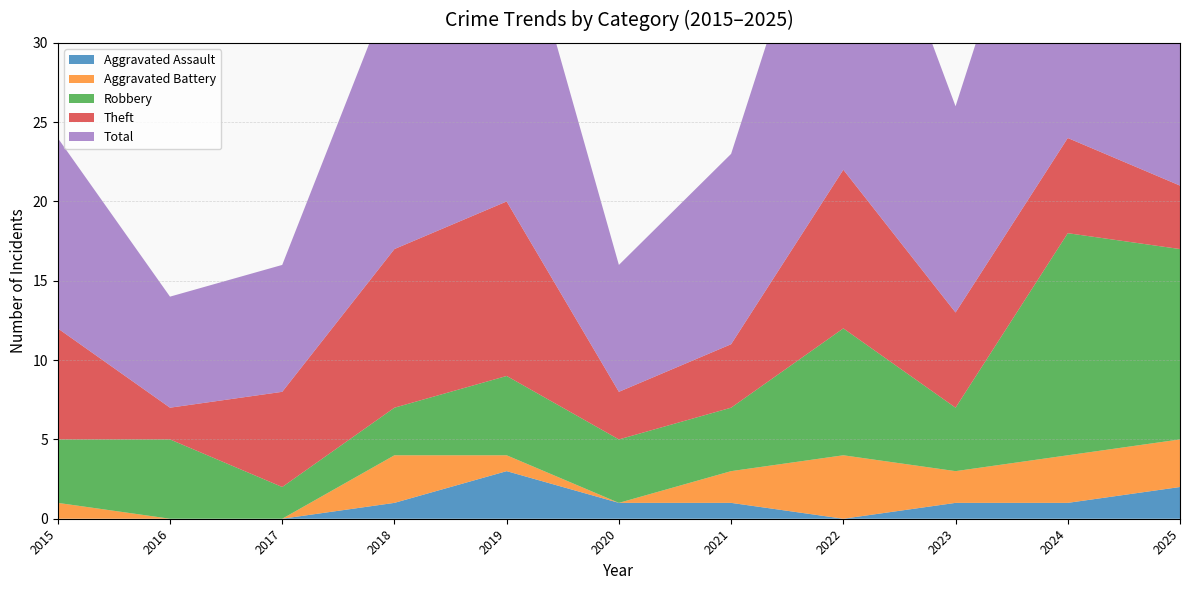

Reading left to right, transcribe all the data shown in this chart.

Aggravated Assault: 2015=0	2016=0	2017=0	2018=1	2019=3	2020=1	2021=1	2022=0	2023=1	2024=1	2025=2
Aggravated Battery: 2015=1	2016=0	2017=0	2018=3	2019=1	2020=0	2021=2	2022=4	2023=2	2024=3	2025=3
Robbery: 2015=4	2016=5	2017=2	2018=3	2019=5	2020=4	2021=4	2022=8	2023=4	2024=14	2025=12
Theft: 2015=7	2016=2	2017=6	2018=10	2019=11	2020=3	2021=4	2022=10	2023=6	2024=6	2025=4
Total: 2015=12	2016=7	2017=8	2018=17	2019=21	2020=8	2021=12	2022=23	2023=13	2024=24	2025=21